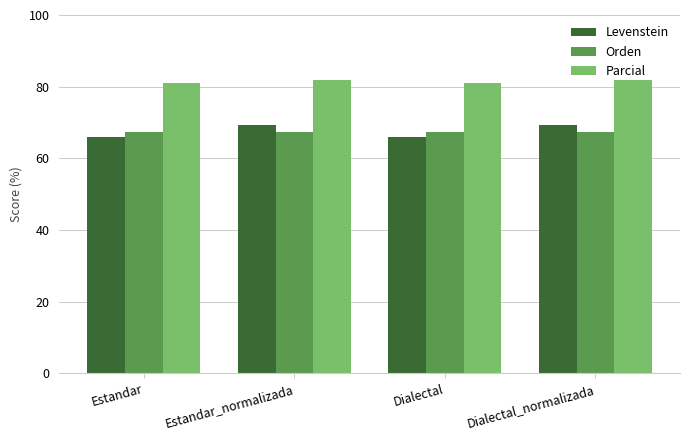

What is the minimum value for Orden?

67.4